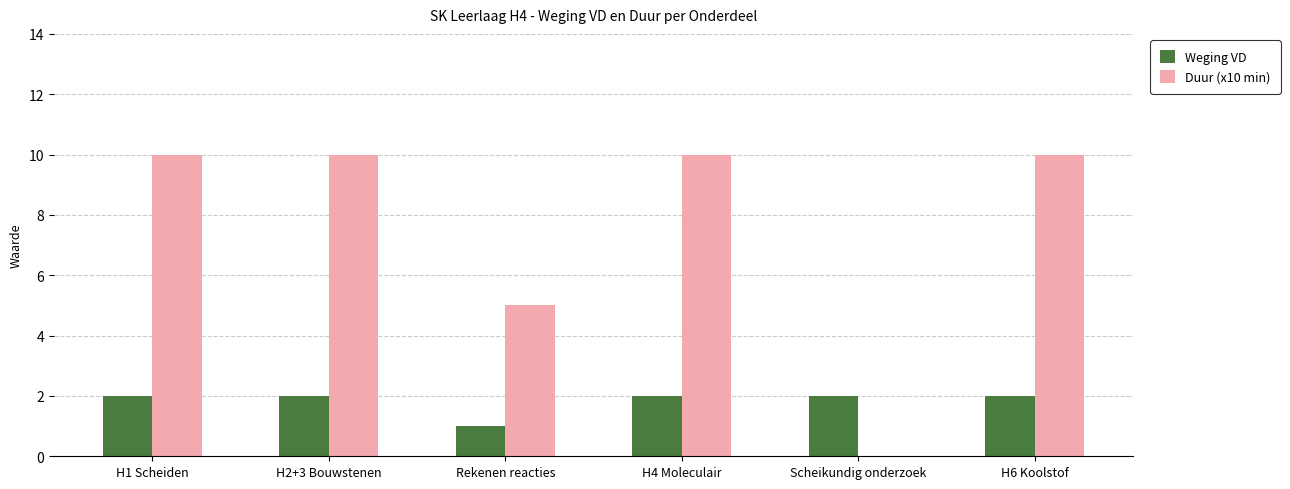

True or false: Duur (x10 min) has a value of 5 at Rekenen reacties.

True